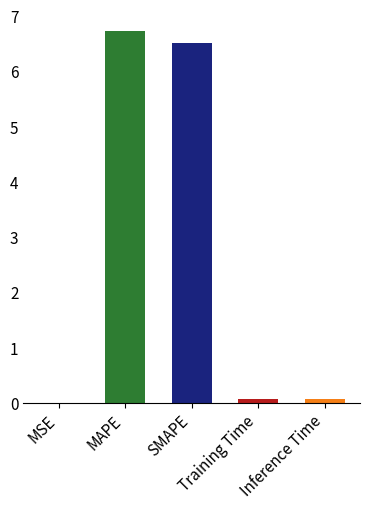

What is the greatest value displayed?

6.7